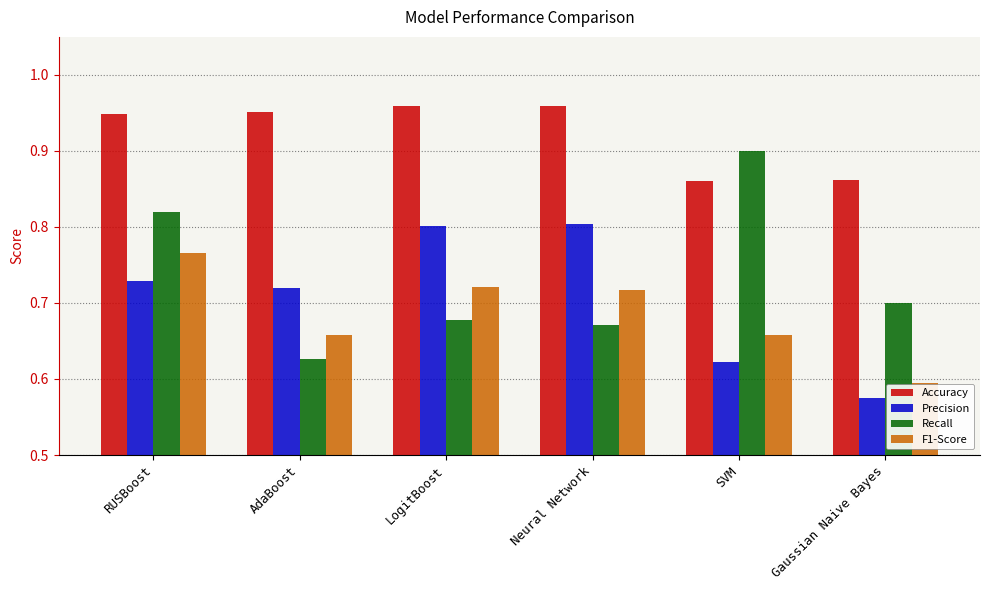

What is the sum of the Recall values at RUSBoost and LogitBoost?

1.5